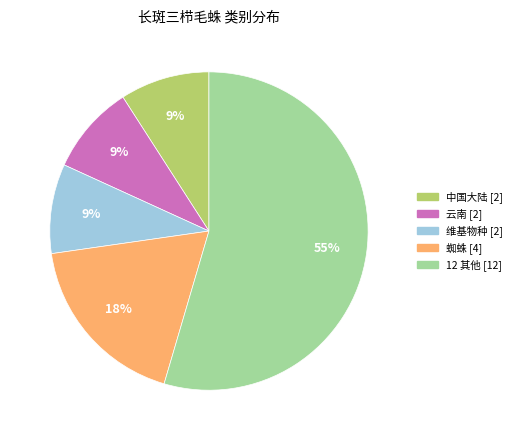

To the nearest percent, what is the average slice percentage?

20%